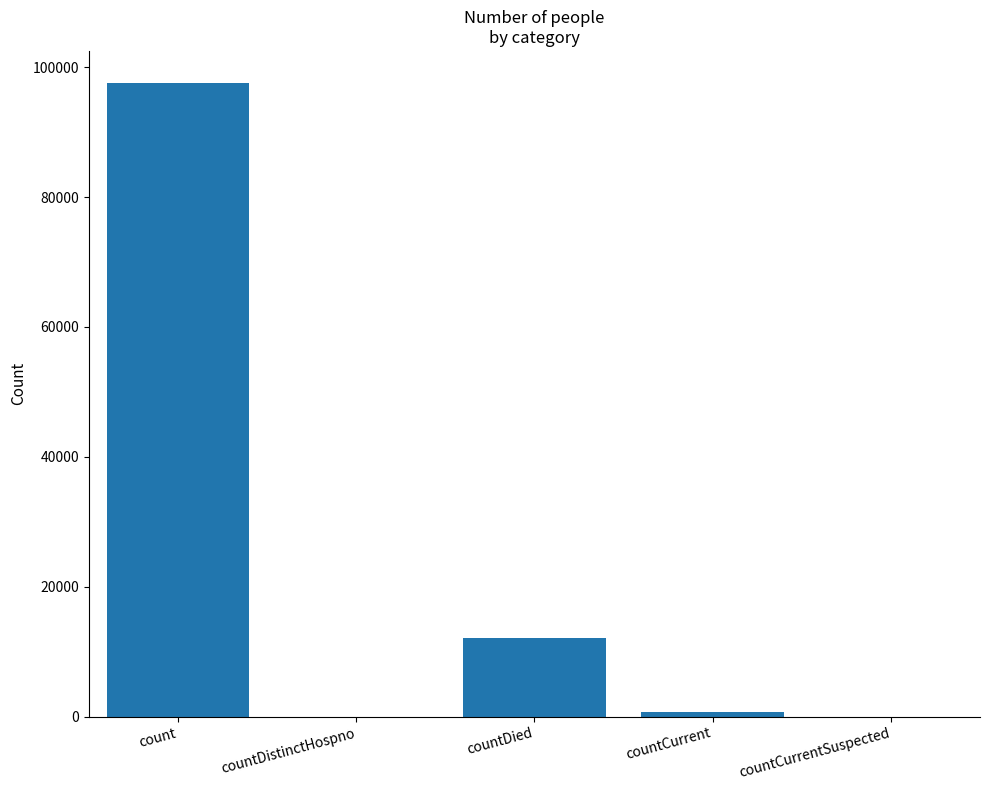

At which category does the chart reach its peak across all series?

count